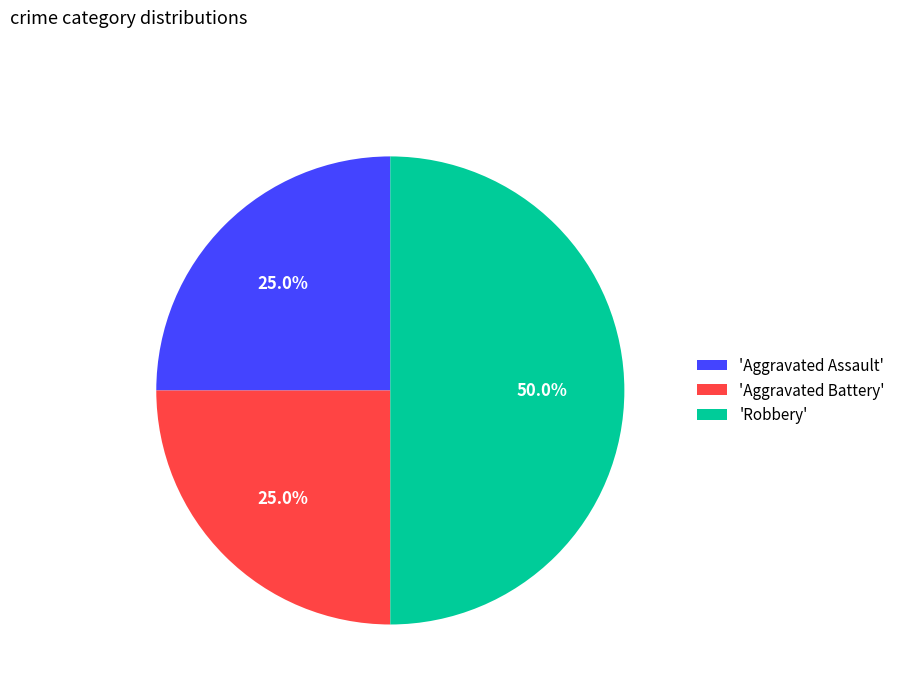

Does 'Aggravated Assault' represent more than half of the total?

No